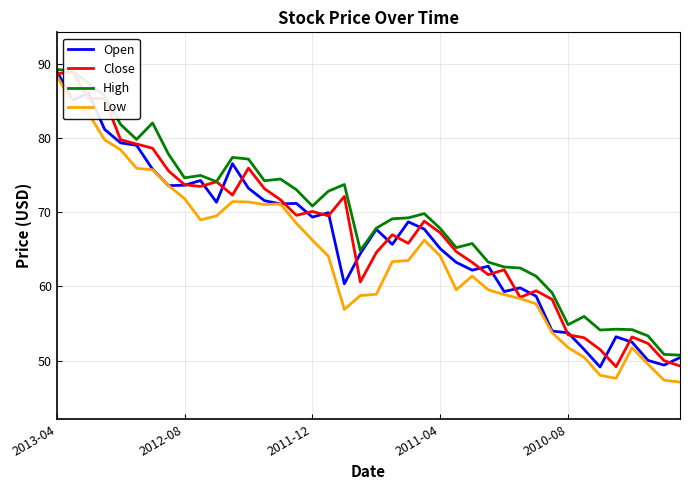

At how many categories does at least one series exceed 82?

5